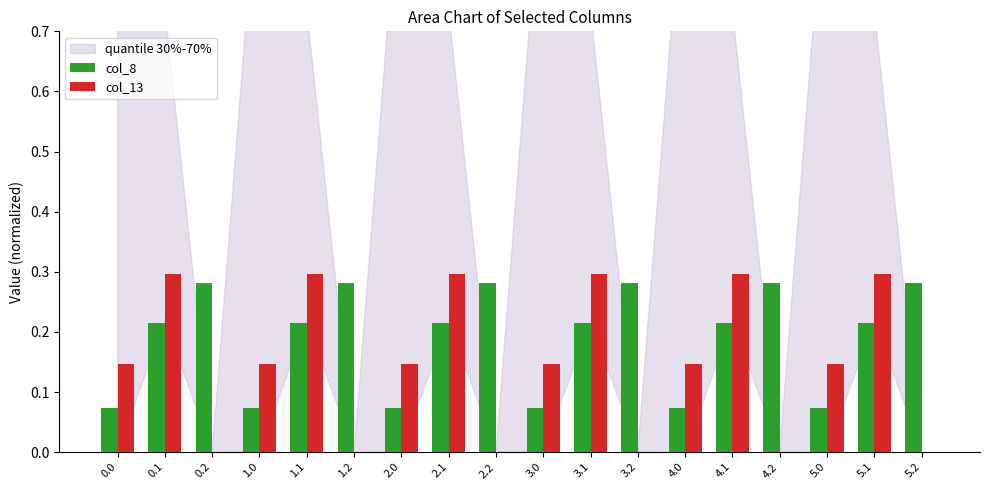

What is the total value across all series at 5.1?

0.5